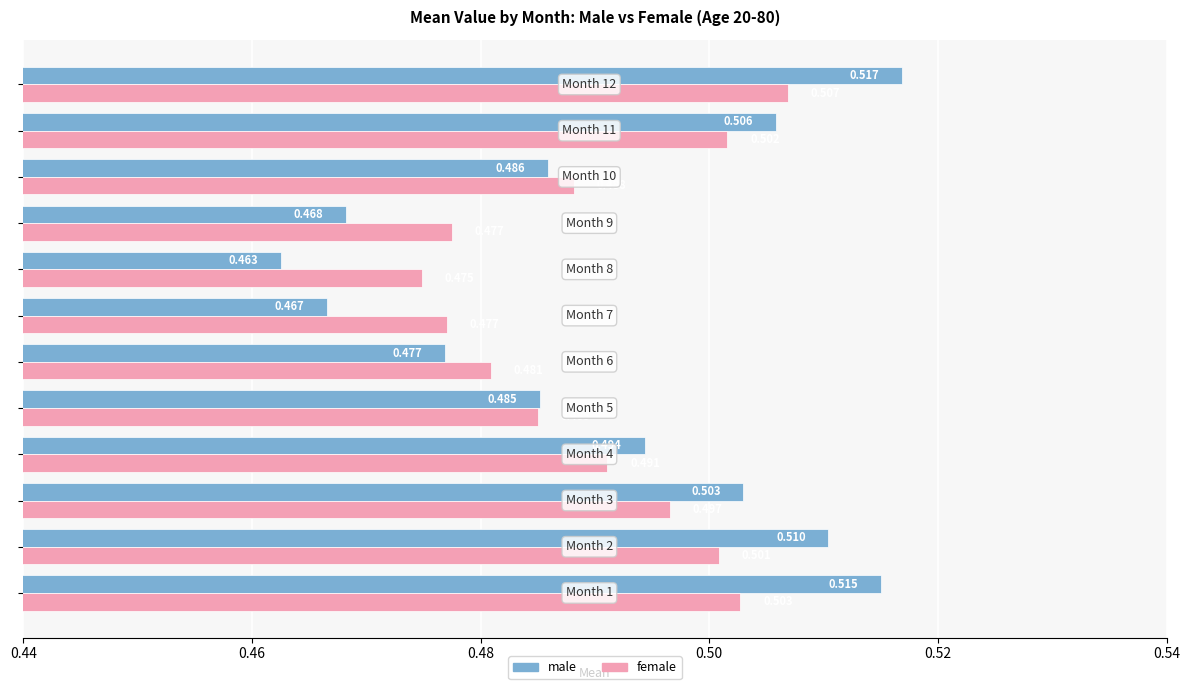

Which series has the widest spread of values?

male